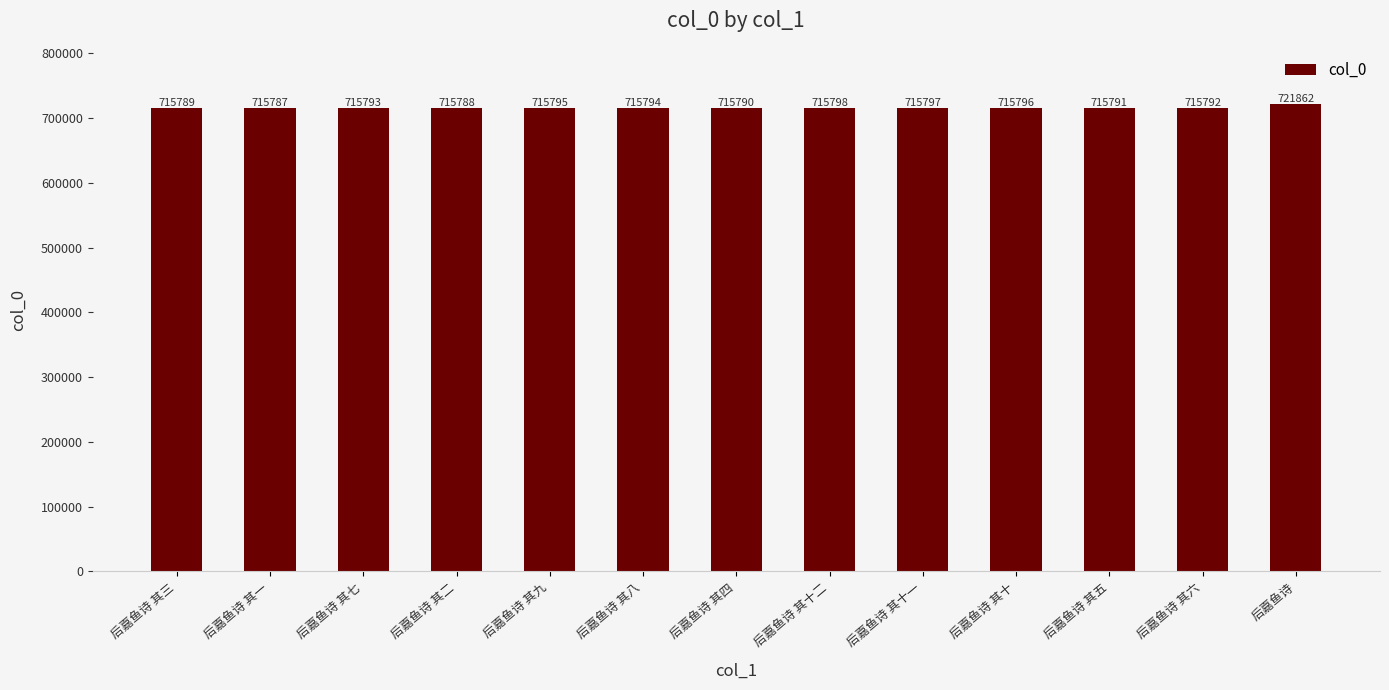

Count the number of categories in the chart.

13